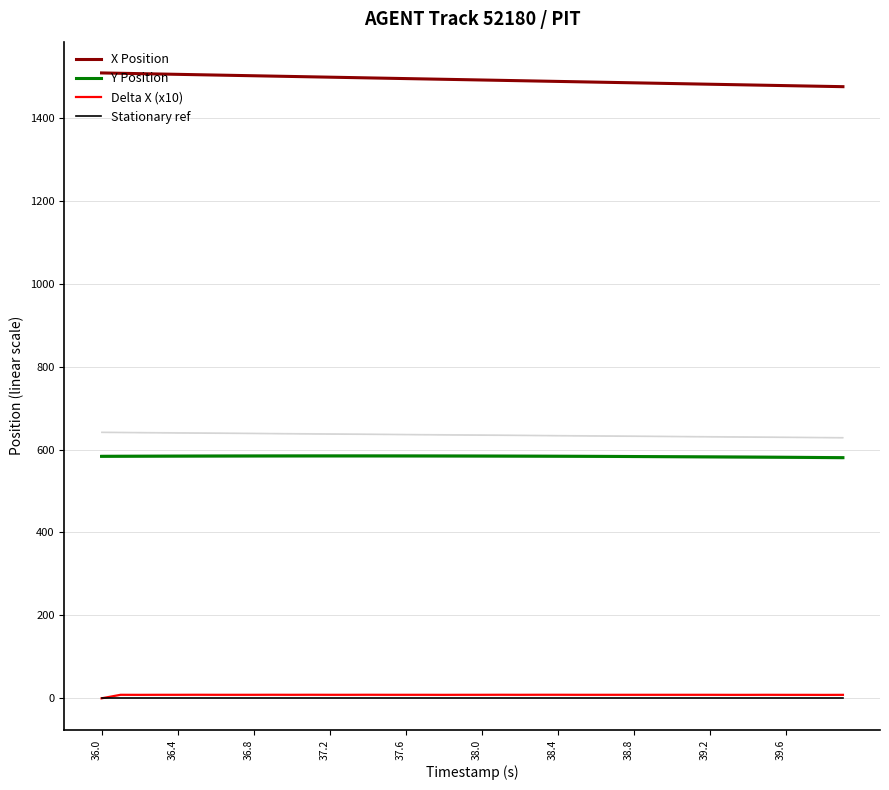

Does the chart have visible grid lines?

Yes